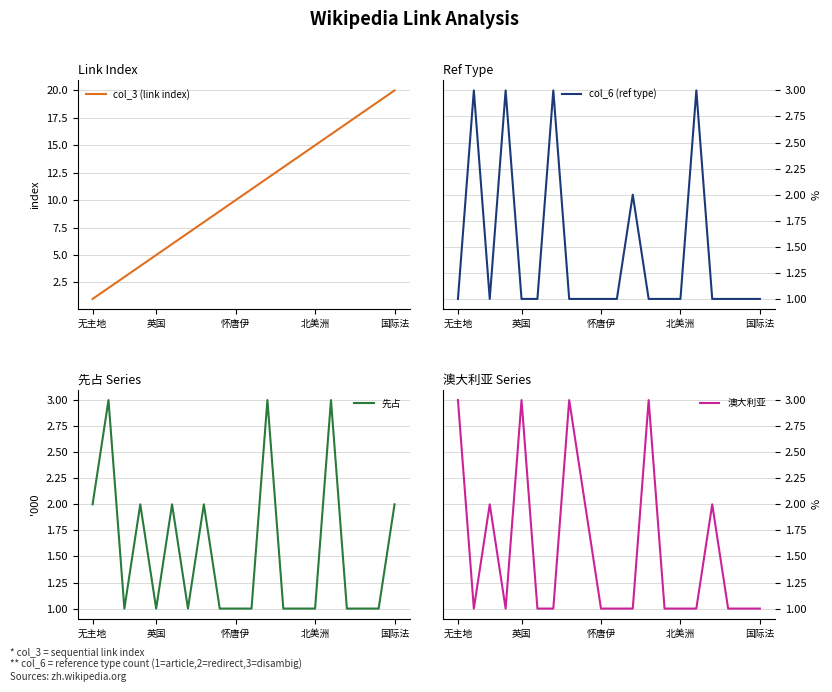

Does the chart display data point markers on the line(s)?

No